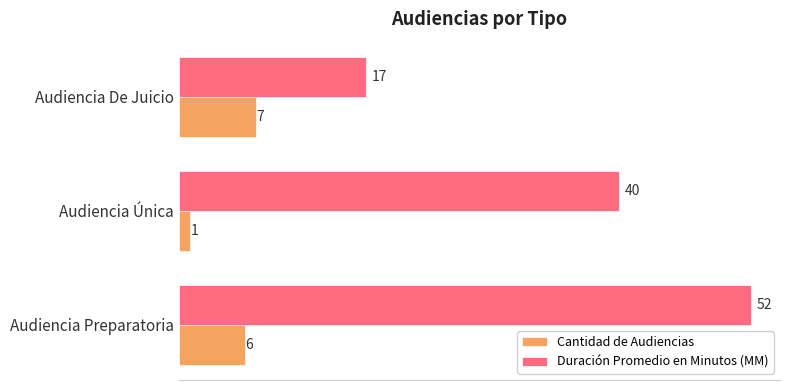

Between Audiencia Preparatoria and Audiencia De Juicio, which series saw the biggest shift?

Duración Promedio en Minutos (MM)